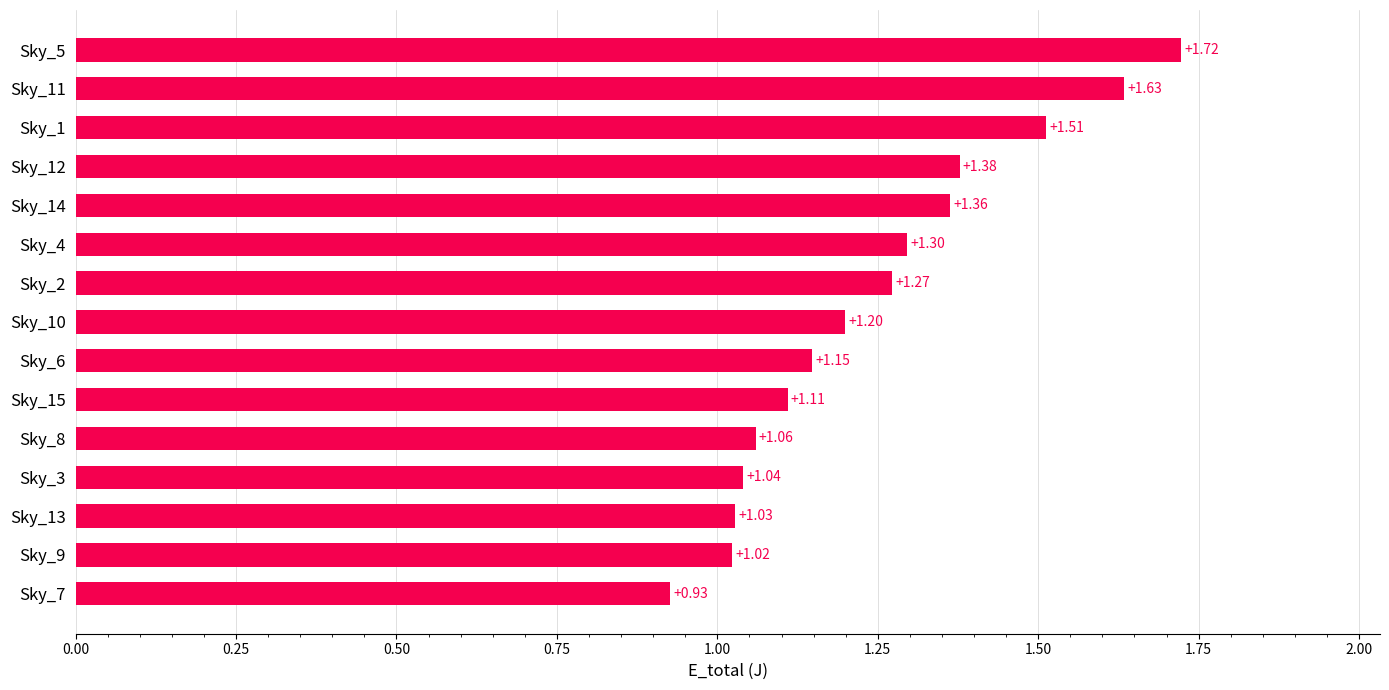

What is the average value?

1.2